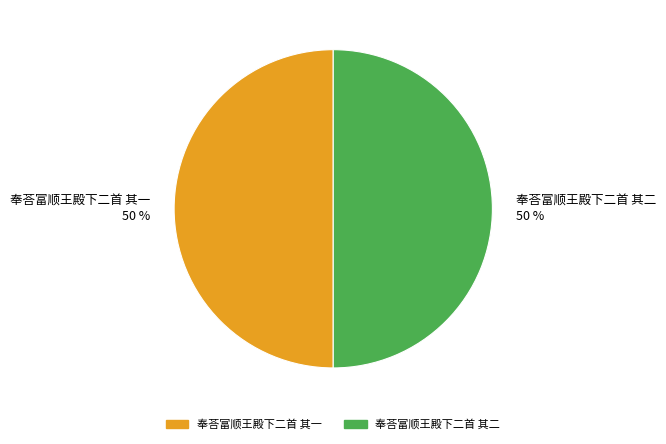

What is the ratio of the value at 奉荅富顺王殿下二首 其一 to the value at 奉荅富顺王殿下二首 其二?

1.0